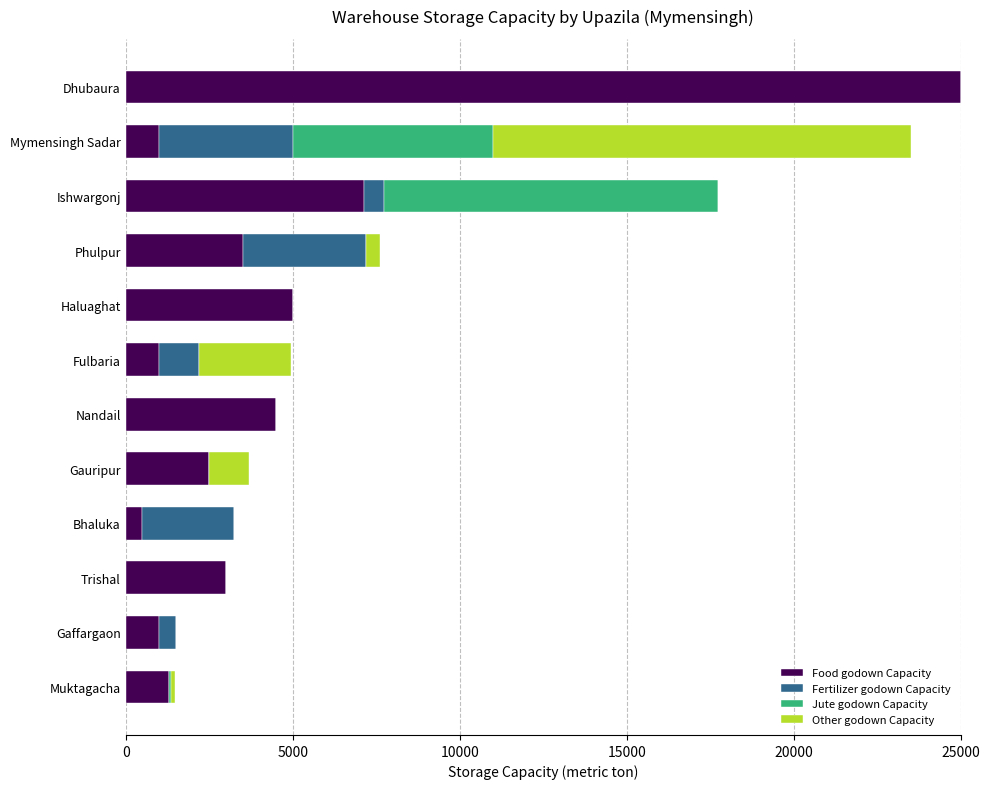

Read the Food godown Capacity value at Trishal.

3000